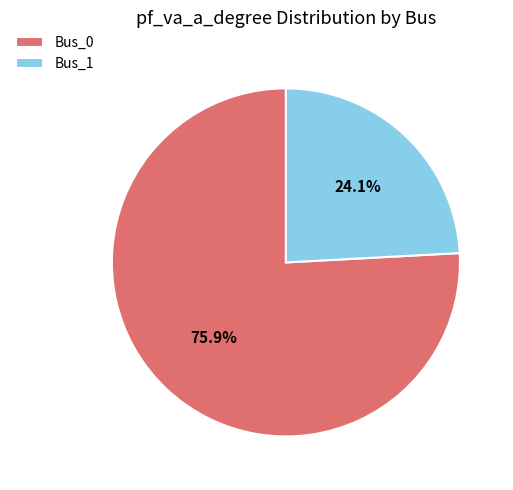

Which slice represents more than half of the pie?

Bus_0